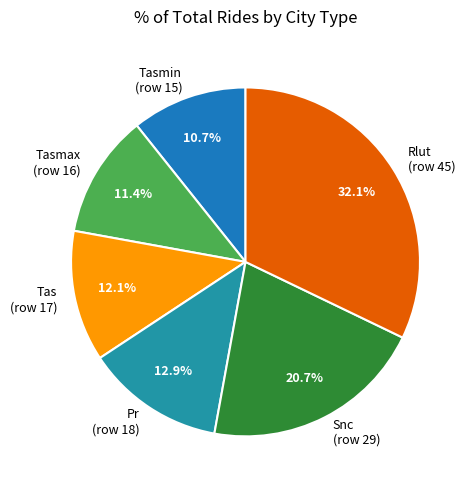

Count the number of slices in the pie.

6